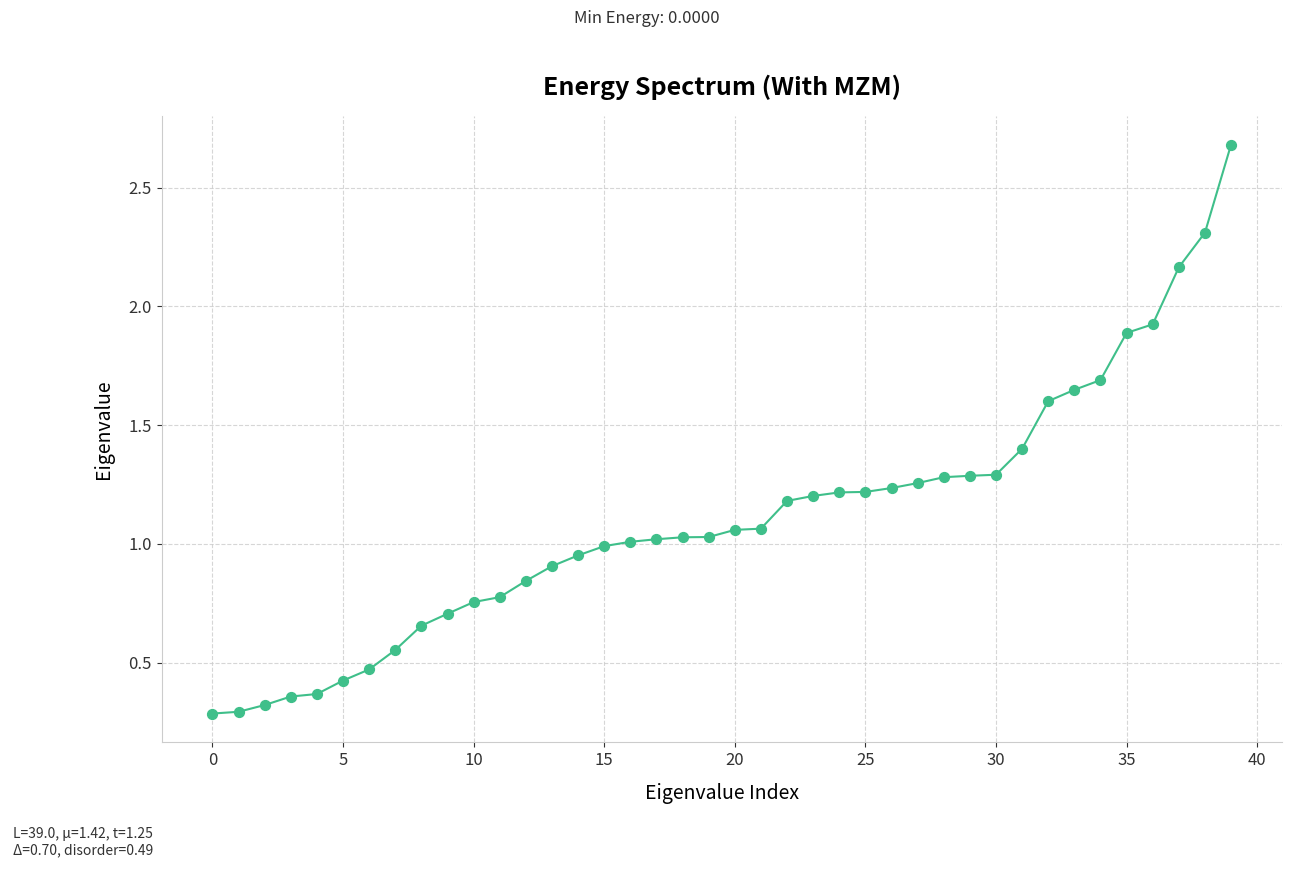

What is the difference between the maximum and minimum values?

2.4